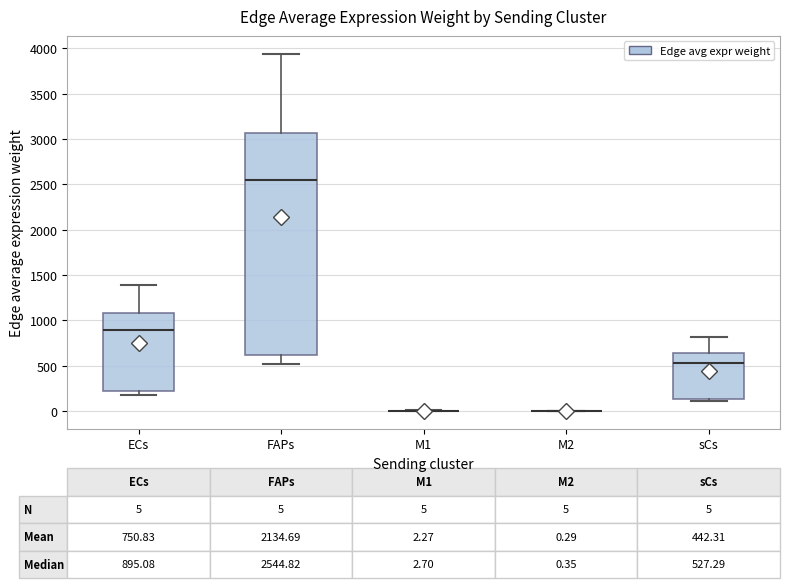

Comparing the boxes themselves (not the whiskers), which one is the tallest?

FAPs